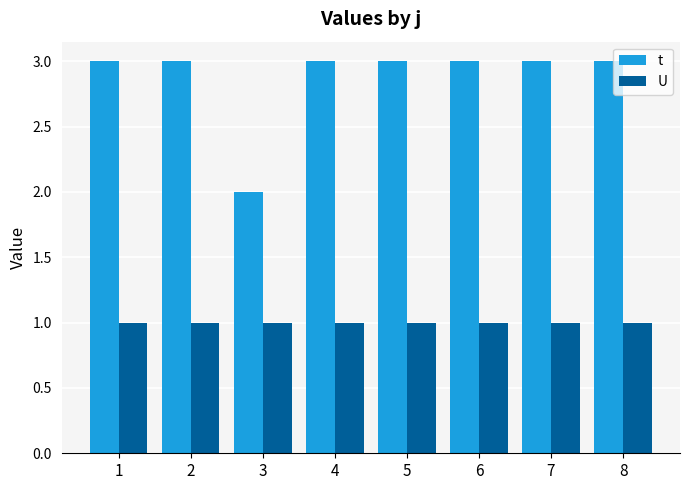

Reading left to right, what are all the values shown in this chart?

t: 3	3	2	3	3	3	3	3
U: 1	1	1	1	1	1	1	1